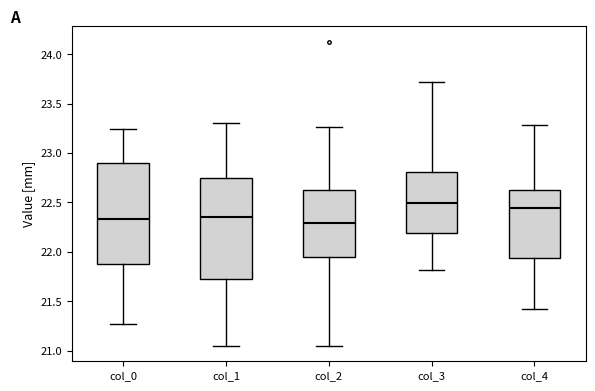

Reading left to right, transcribe this box plot: for each box, give where its median line is, the range the box spans, and where its two whiskers end, as read against the y-axis. The values are not printed on the chart, so give them approximately, as read against the axis.

col_0: median 22.35, box 21.90 to 22.90, whiskers 21.25 to 23.25
col_1: median 22.35, box 21.70 to 22.75, whiskers 21.05 to 23.30
col_2: median 22.30, box 21.95 to 22.65, whiskers 21.05 to 23.25
col_3: median 22.50, box 22.20 to 22.80, whiskers 21.80 to 23.70
col_4: median 22.45, box 21.95 to 22.60, whiskers 21.40 to 23.30